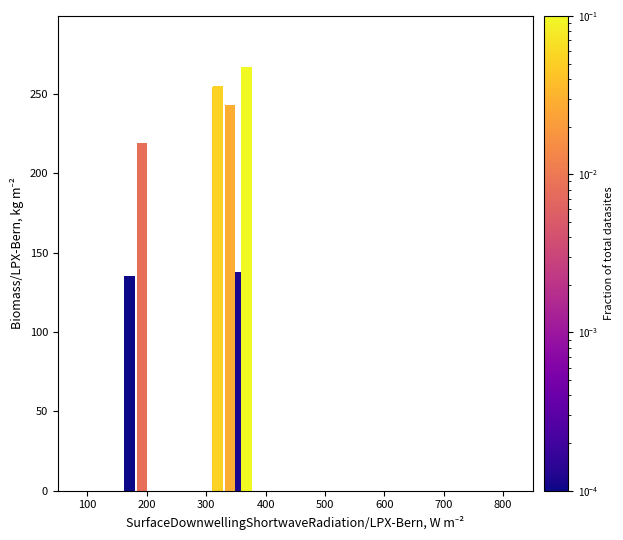

What is the minimum value shown in the chart?

135